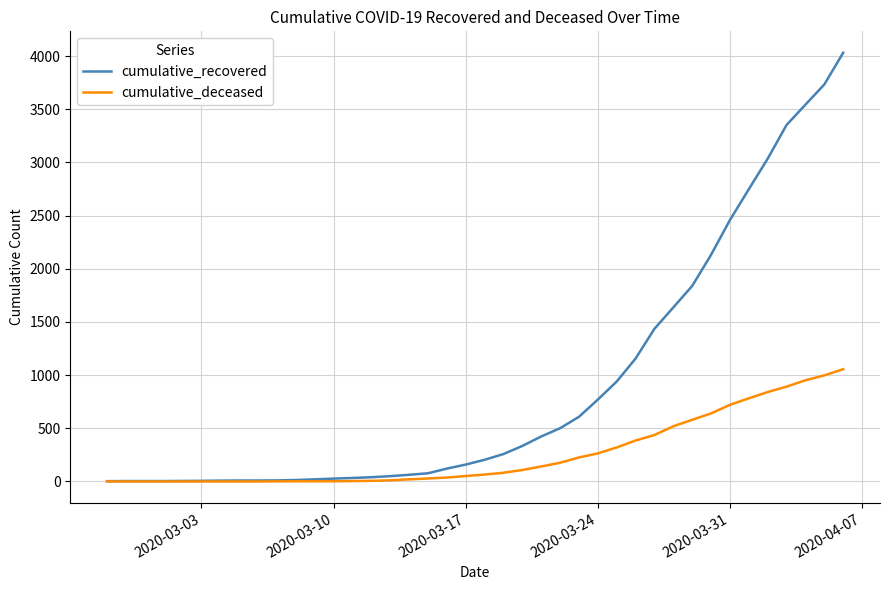

Rank the series by their maximum value, from lowest to highest.

cumulative_deceased, cumulative_recovered